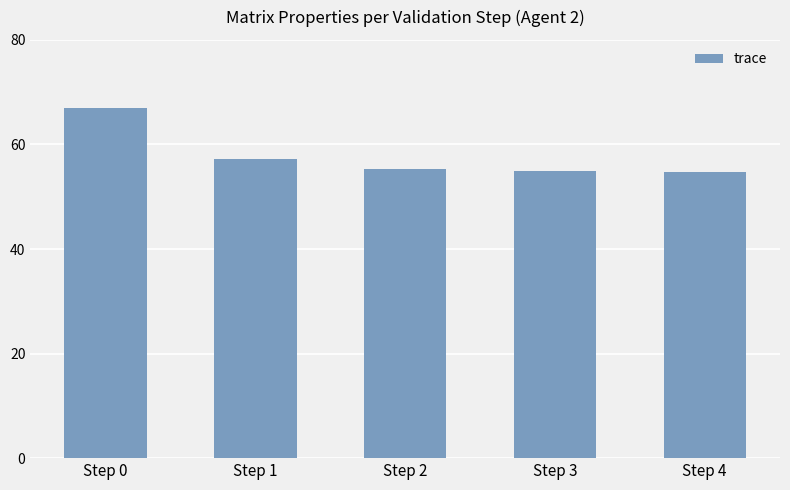

What is the minimum value shown in the chart?

54.7